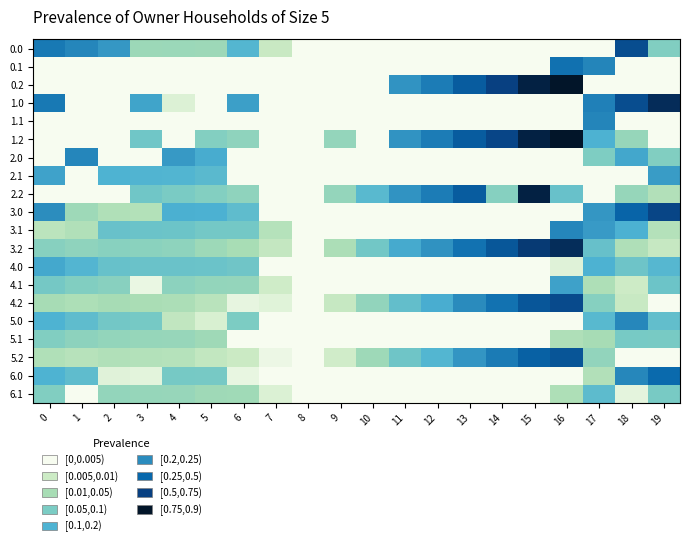

At which category is the sum across all series the highest?

16